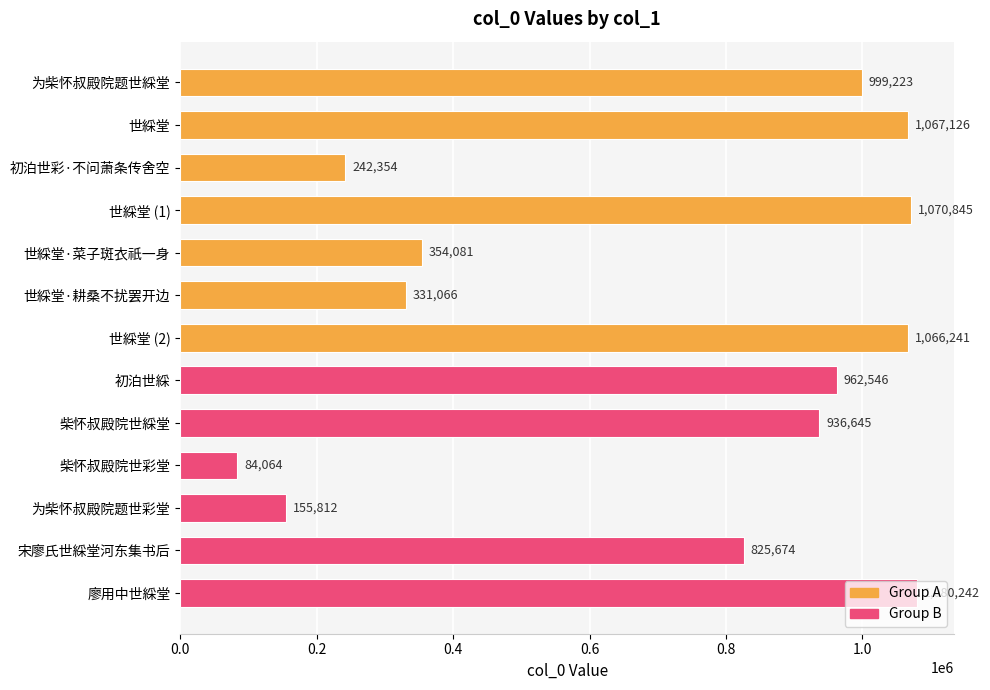

What is the greatest value displayed?

1080242